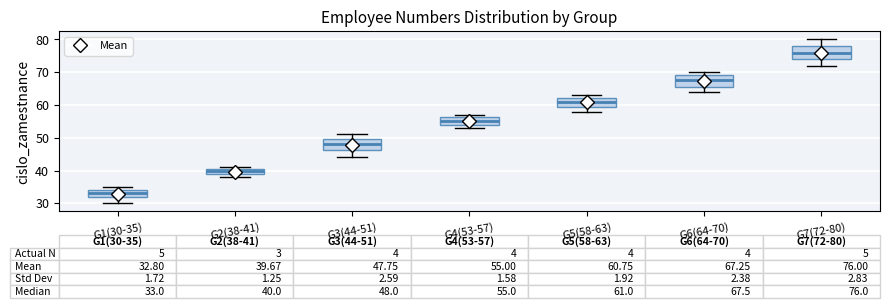

Which box has the lowest median line?

G1(30-35)